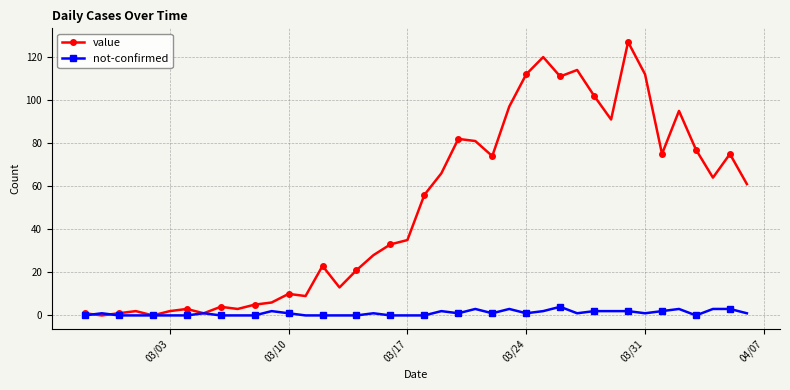

Reading right to left, transcribe all the data shown in this chart.

value: 61	75	64	77	95	75	112	127	91	102	114	111	120	112	97	74	81	82	66	56	35	33	28	21	13	23	9	10	6	5	3	4	1	3	2	0	2	1	0	1
not-confirmed: 1	3	3	0	3	2	1	2	2	2	1	4	2	1	3	1	3	1	2	0	0	0	1	0	0	0	0	1	2	0	0	0	1	0	0	0	0	0	1	0